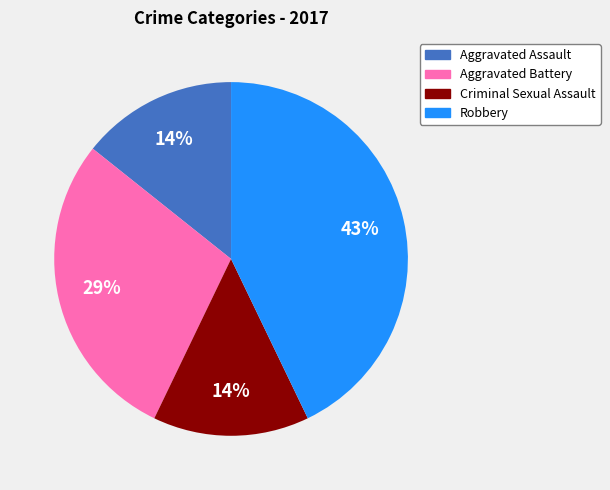

Does Criminal Sexual Assault represent more than half of the total?

No